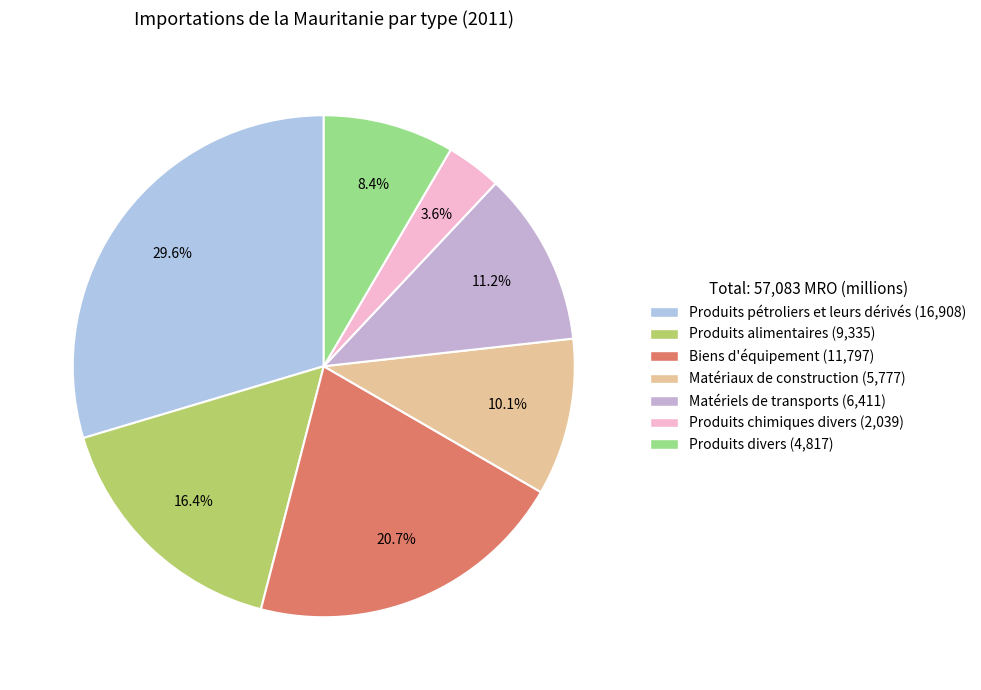

What is the smallest slice in the pie chart?

Produits chimiques divers